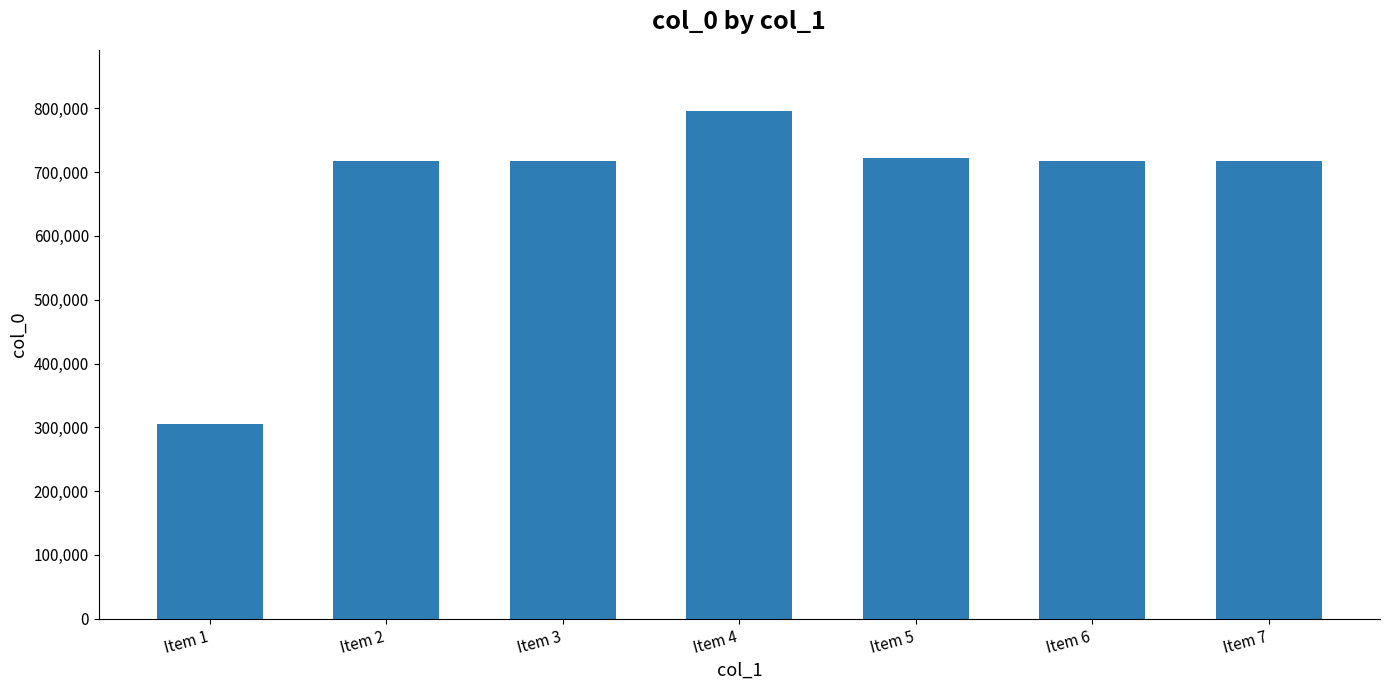

What is the approximate value at Item 6?

717344